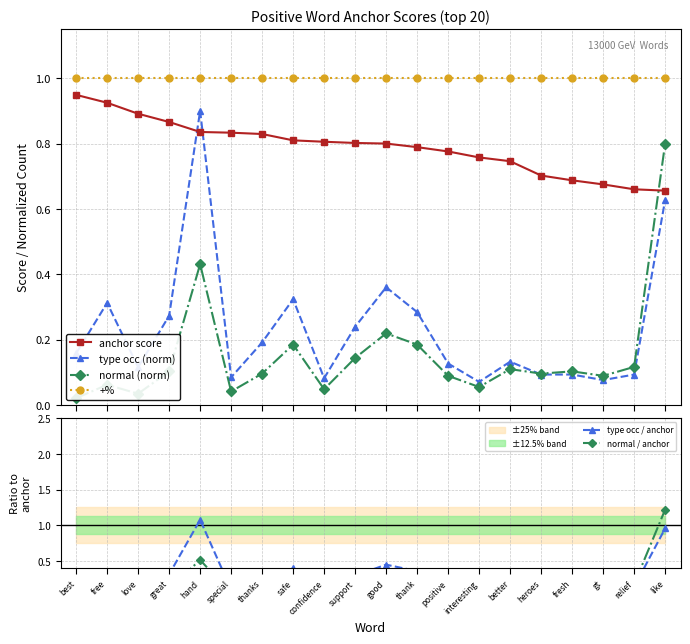

What is the label of the 9th point from the right?

thank